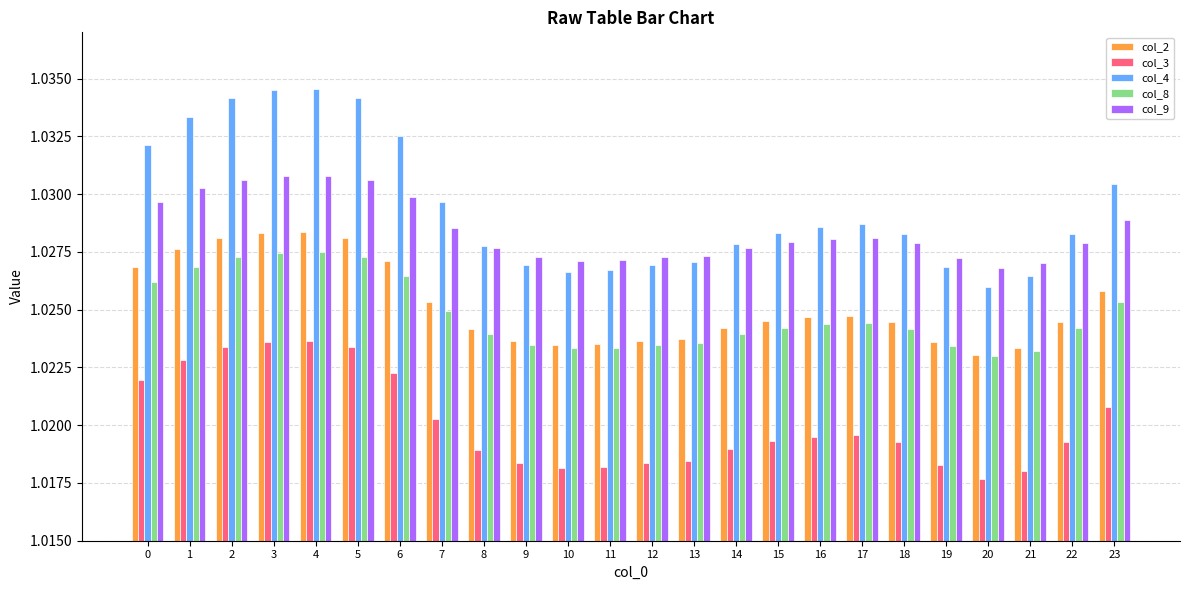

What is the sum of all col_4 values?

24.7